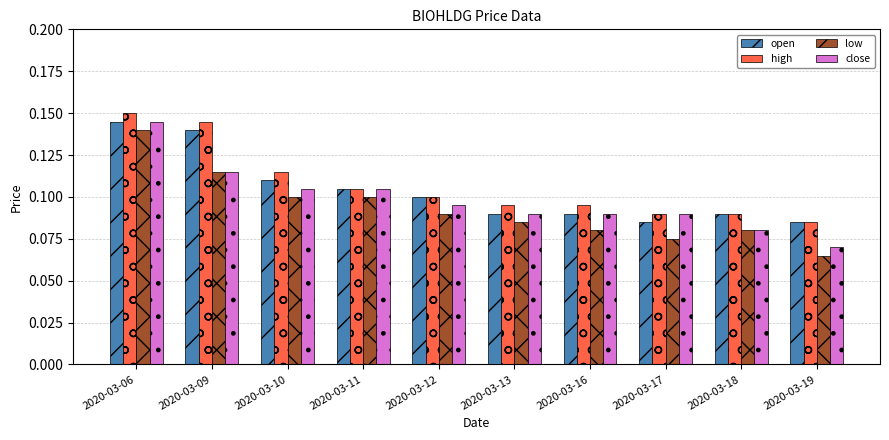

Which series has the largest total across all categories?

high